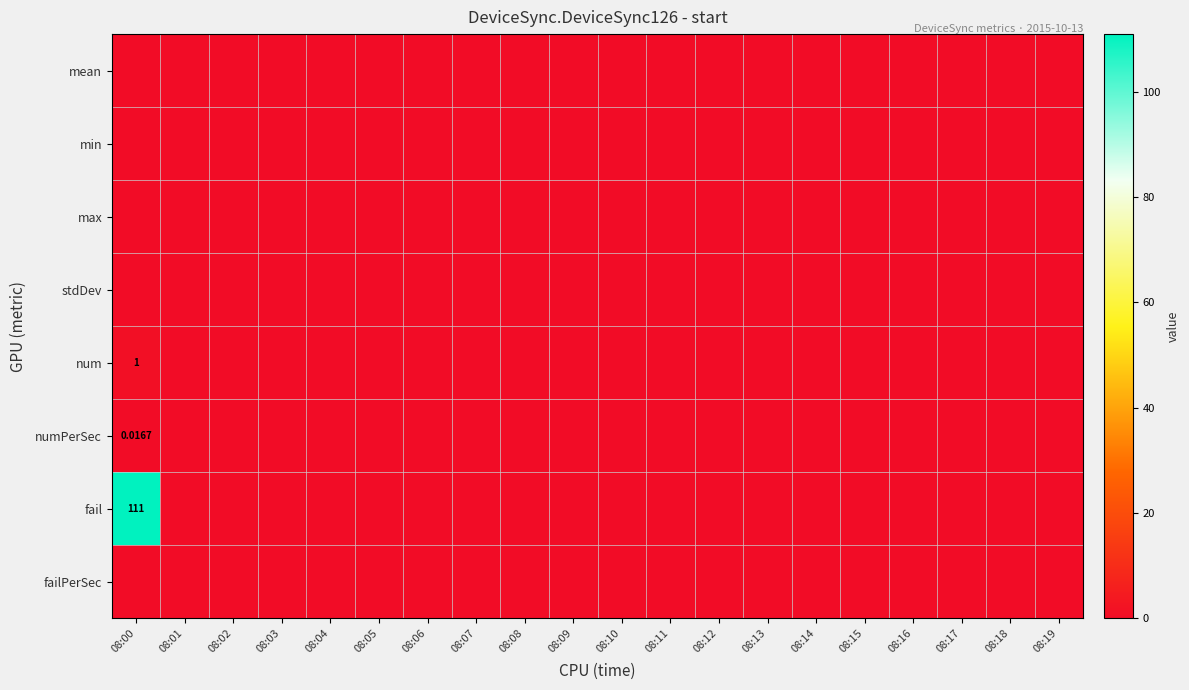

Rank the series at 08:01 from lowest to highest value.

mean, min, max, stdDev, num, numPerSec, fail, failPerSec